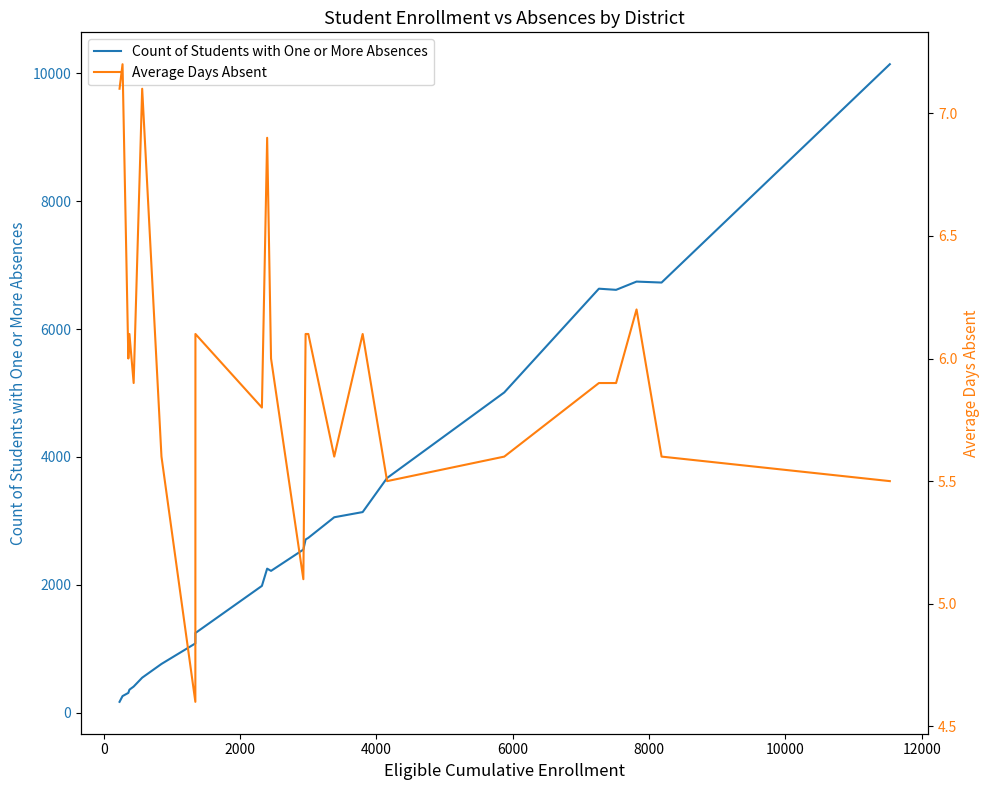

What is the highest value of the Count of Students with One or More Absences series?

10145